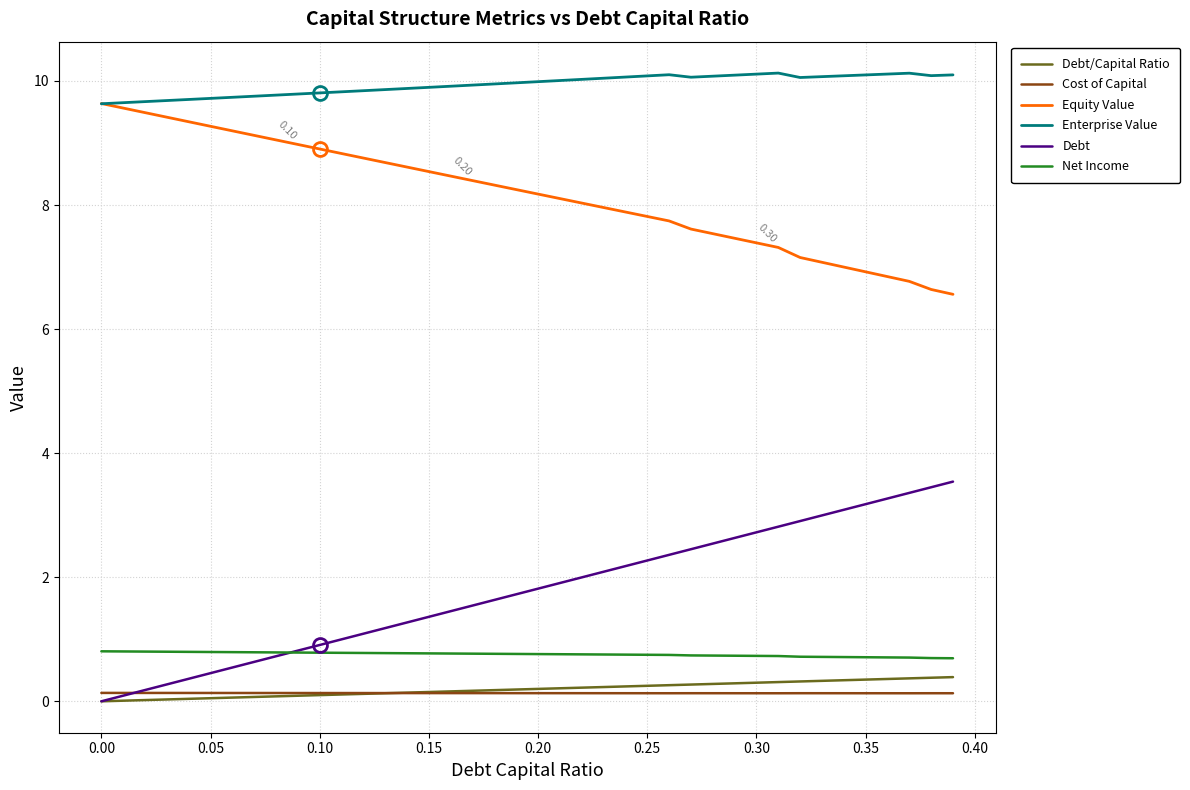

Which series has the largest total across all categories?

Enterprise Value